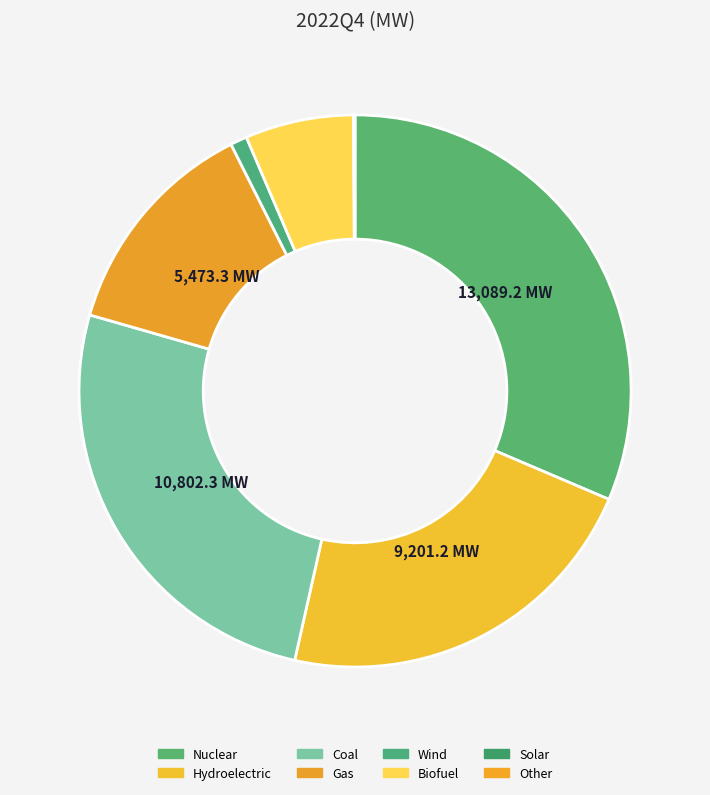

How many segments does this pie chart have?

8